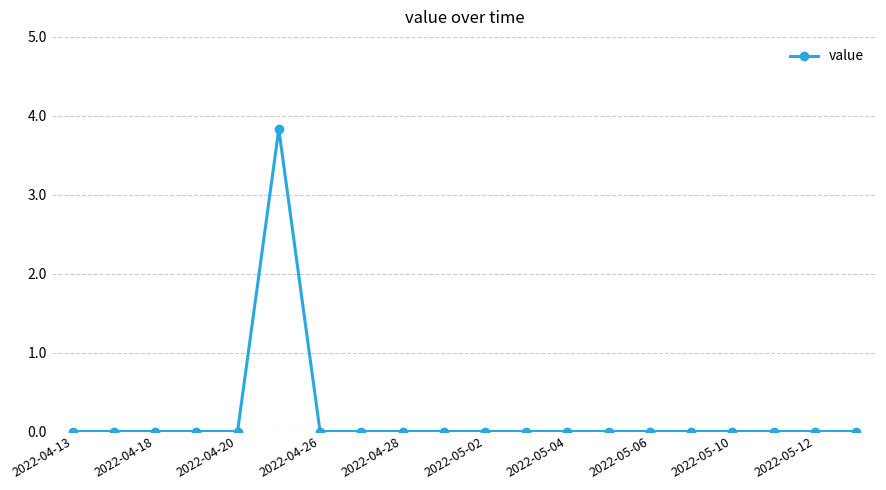

Count the values in the range 0 to 1.

19